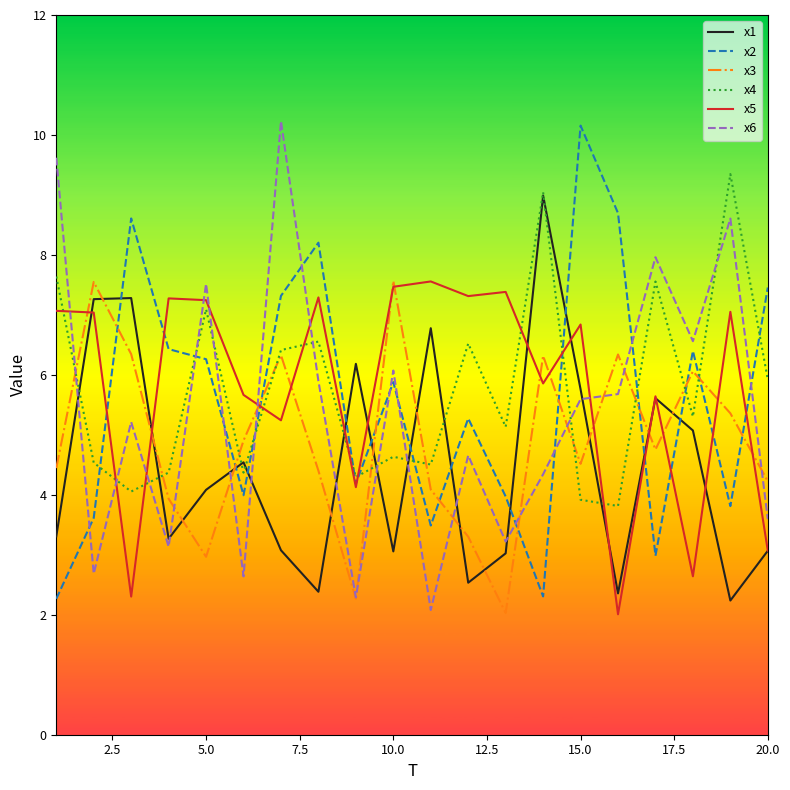

How many categories are shown in the chart?

20